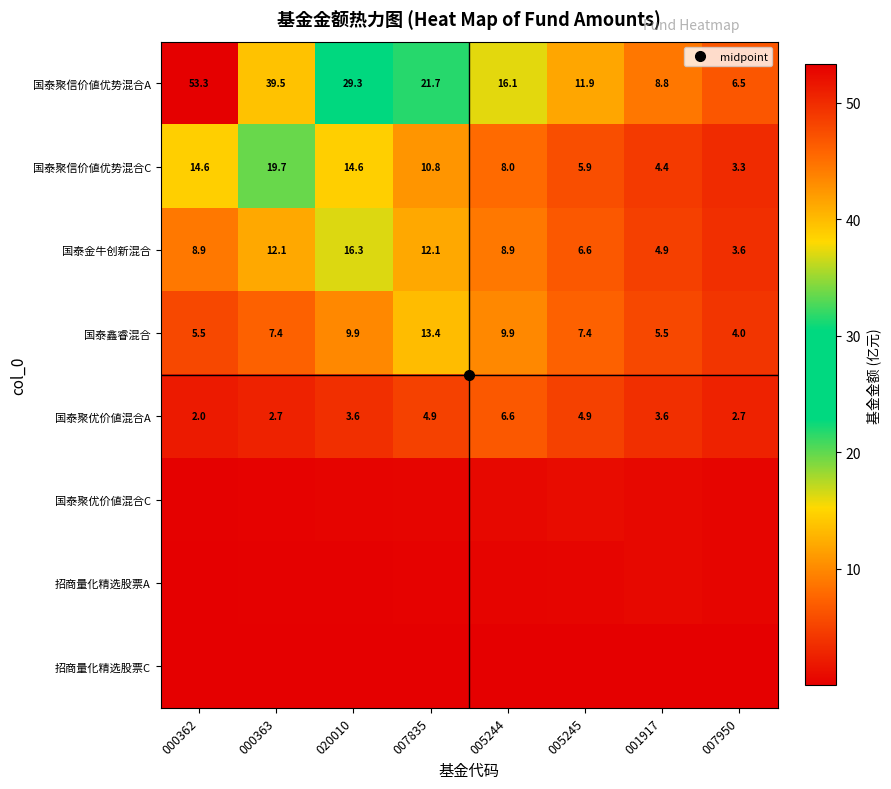

At which category is the sum across all series the highest?

000362